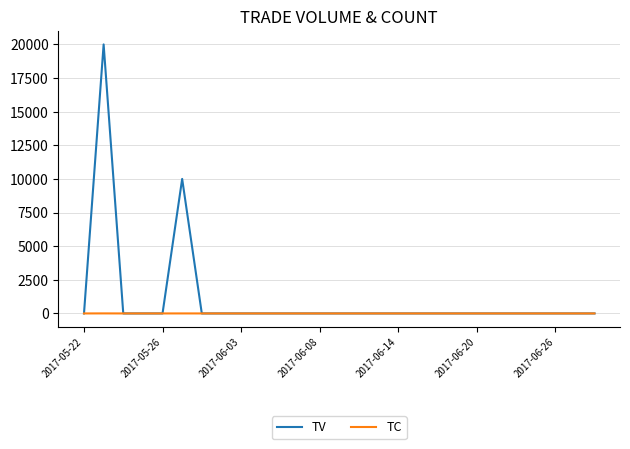

What is the maximum value for TV?

20000